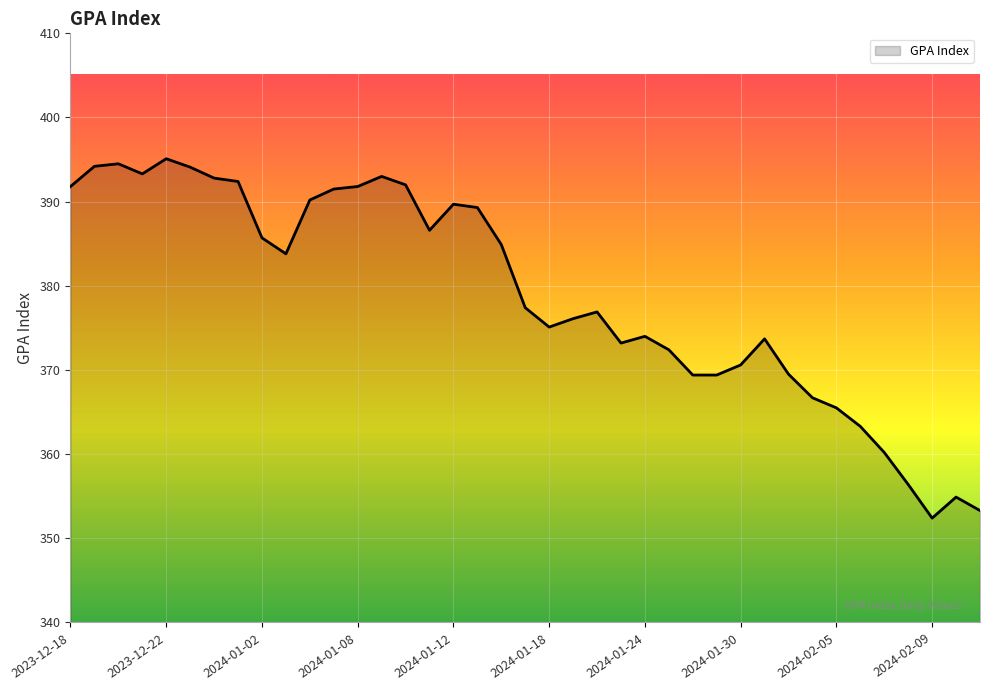

What is the greatest value displayed?

395.1